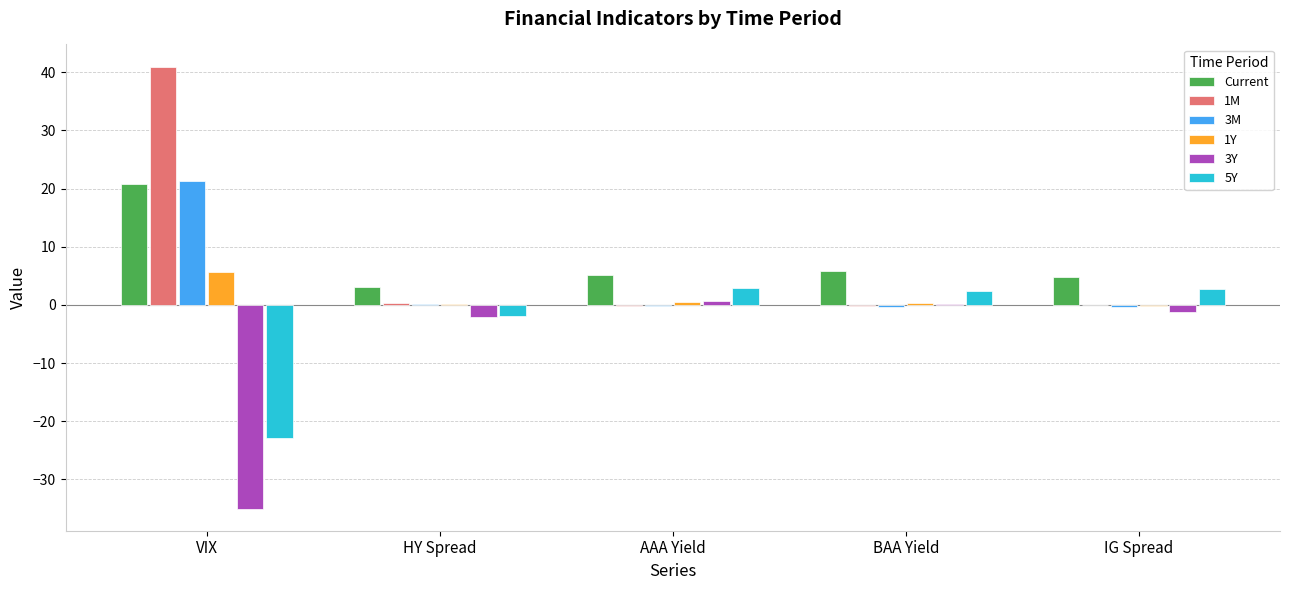

How many series are shown in this chart?

6